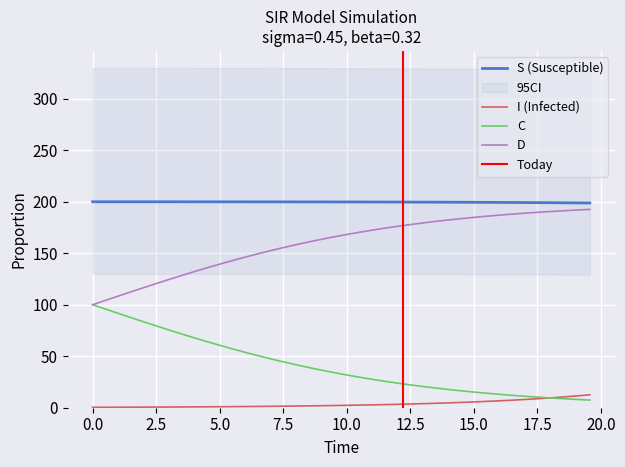

What is the minimum value for C?

7.4